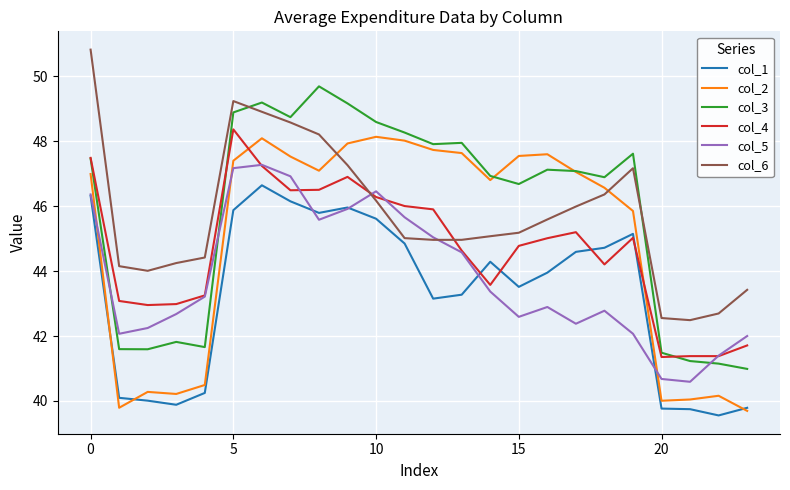

Which series ends up on top after the final intersection of col_5 and col_3?

col_5